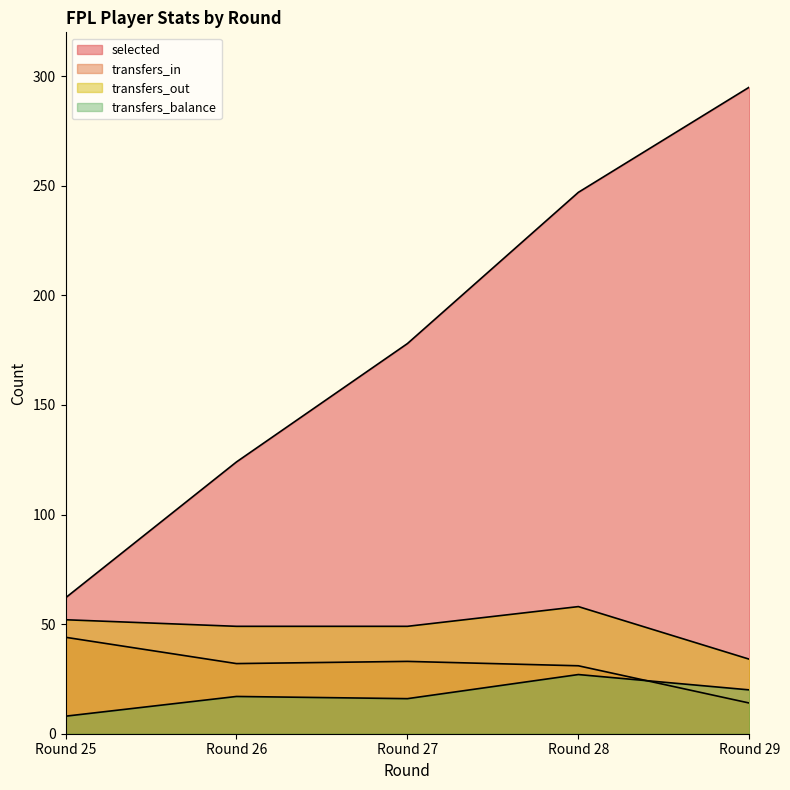

Between Round 27 and Round 25, which is larger?

Round 27